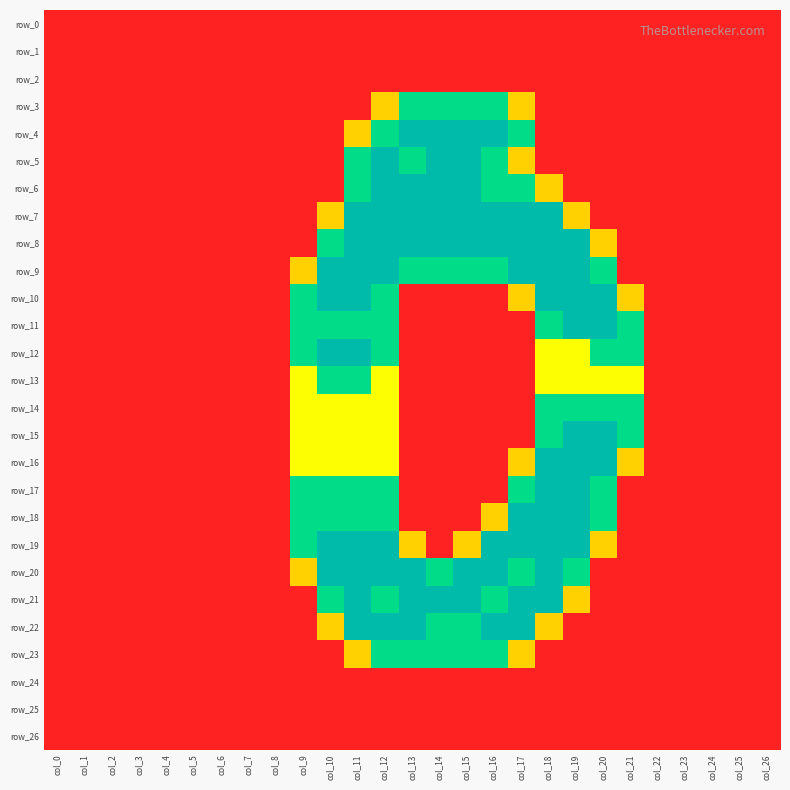

Which category has the highest value in the row_24 series?

col_0